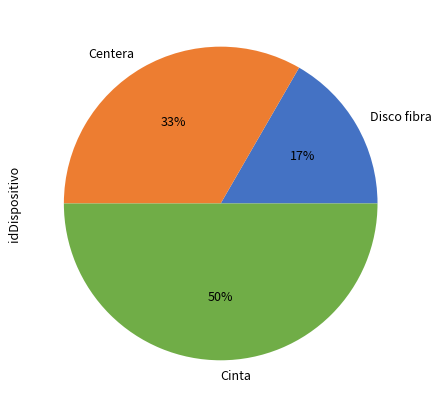

To the nearest percent, what is the average slice percentage?

33%